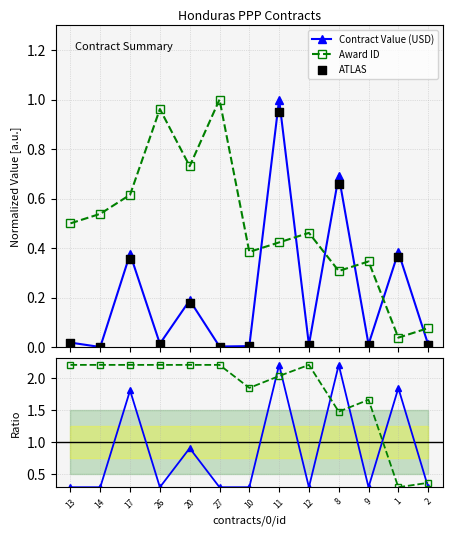

Which series has the largest Y range (max minus min)?

Contract Value (USD)